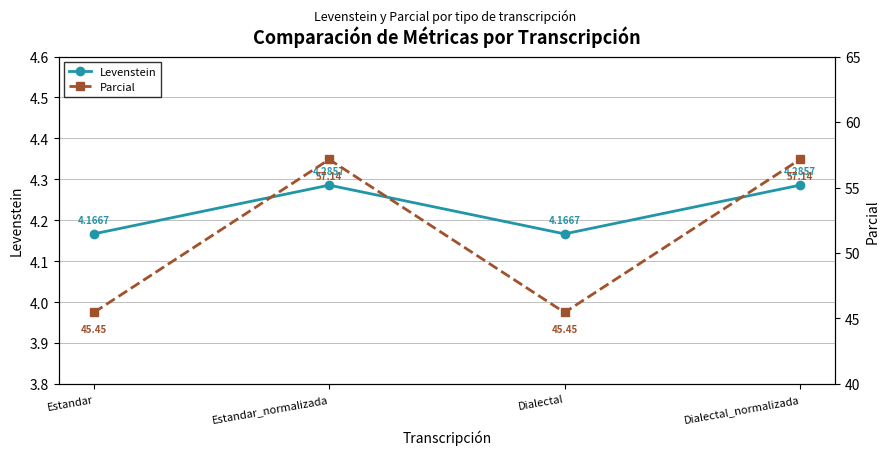

True or false: Parcial has more than 2 interior local peaks.

False